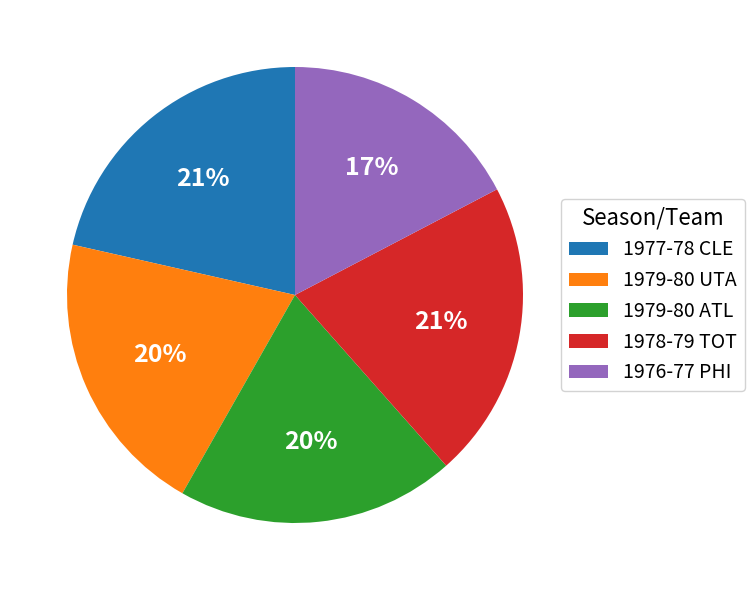

To the nearest percent, what portion does 1976-77 PHI represent?

17%